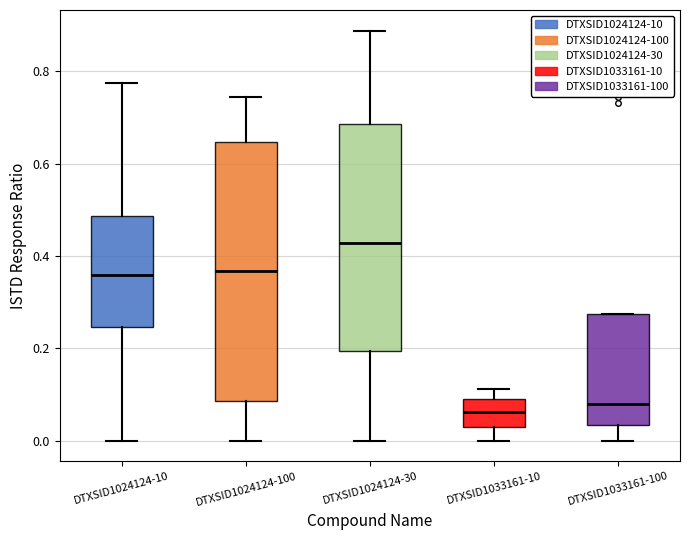

Reading left to right, read every box against the y-axis: the position of its median line, the range the box covers, and the ends of its whiskers. The values are not printed on the chart, so give them approximately, as read against the axis.

DTXSID1024124-10: median 0.36, box 0.24 to 0.48, whiskers 0.00 to 0.78
DTXSID1024124-100: median 0.36, box 0.08 to 0.64, whiskers 0.00 to 0.74
DTXSID1024124-30: median 0.42, box 0.20 to 0.68, whiskers 0.00 to 0.88
DTXSID1033161-10: median 0.06, box 0.02 to 0.08, whiskers 0.00 to 0.12
DTXSID1033161-100: median 0.08, box 0.04 to 0.28, whiskers 0.00 to 0.28